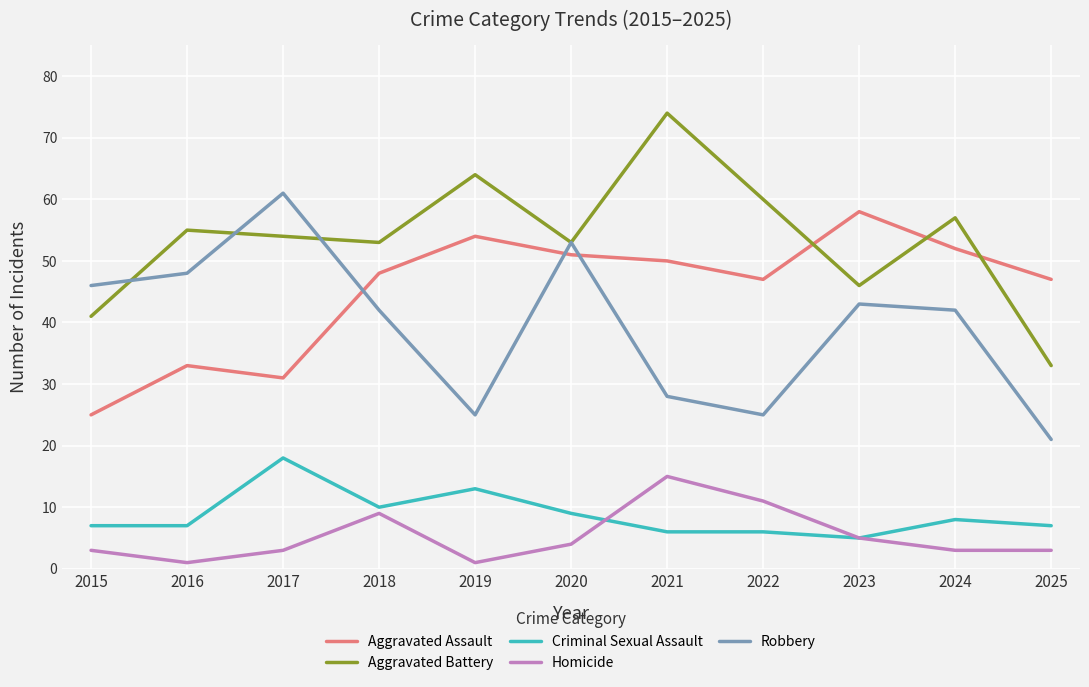

In Robbery, how many points are higher than both neighbors (excluding endpoints)?

3